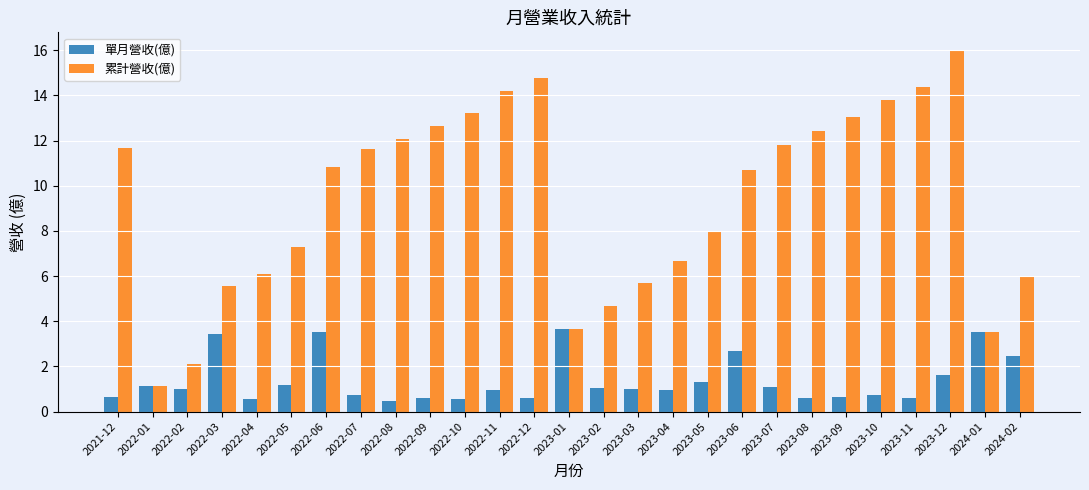

What are all the series names shown in the legend?

單月營收(億), 累計營收(億)